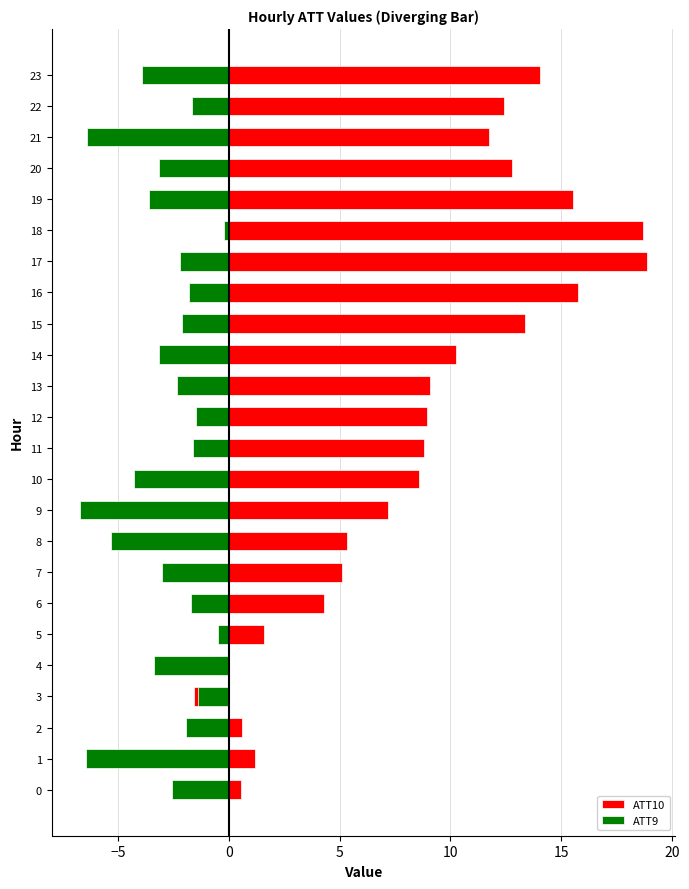

What are all the series names shown in the legend?

ATT10, ATT9